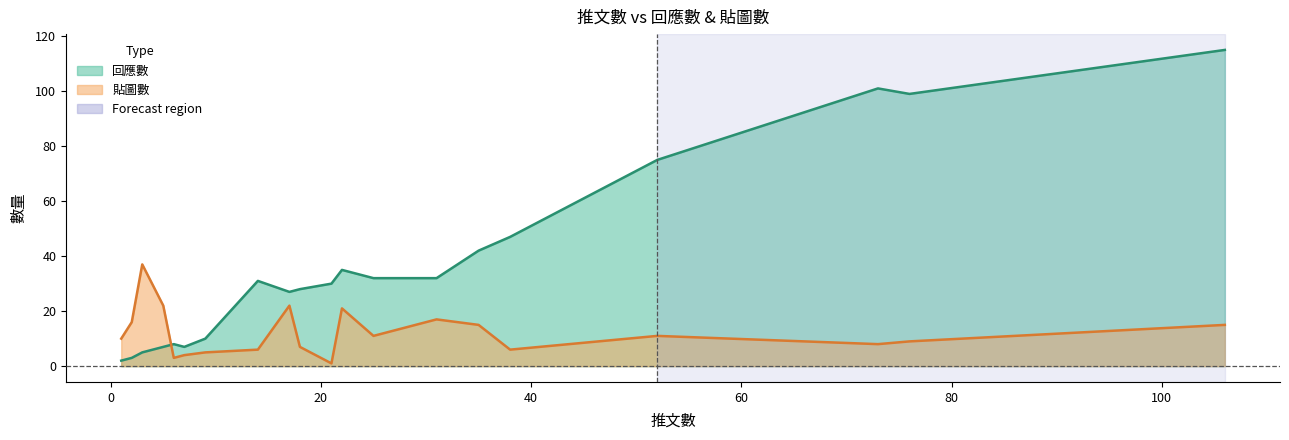

Which series has the largest total across all categories?

回應數